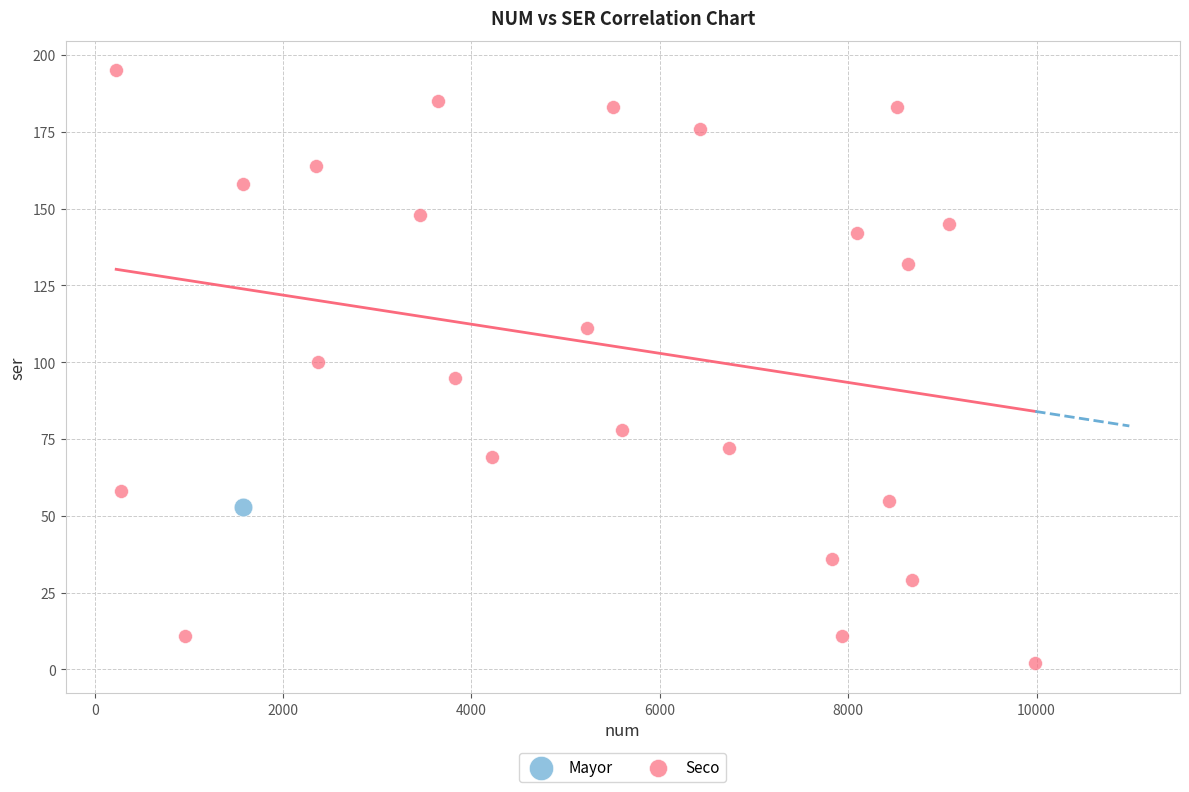

What are all the series names shown in the legend?

Mayor, Seco